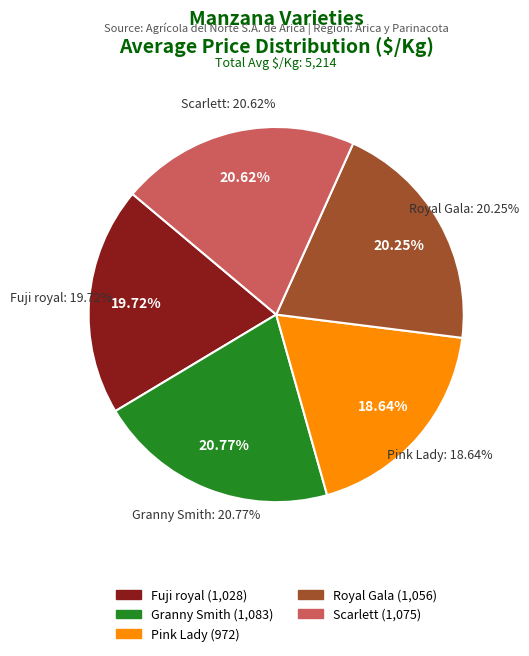

Which category has the smallest portion of the pie?

Pink Lady